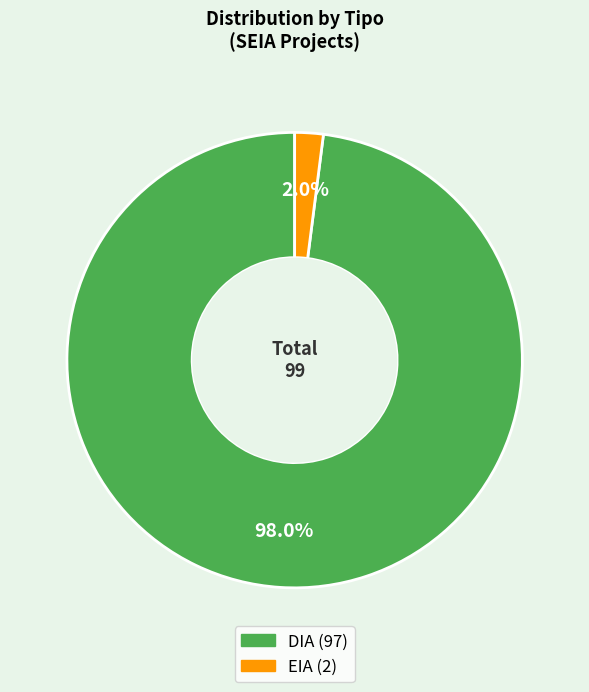

To the nearest percent, what percentage of the pie is EIA?

2%